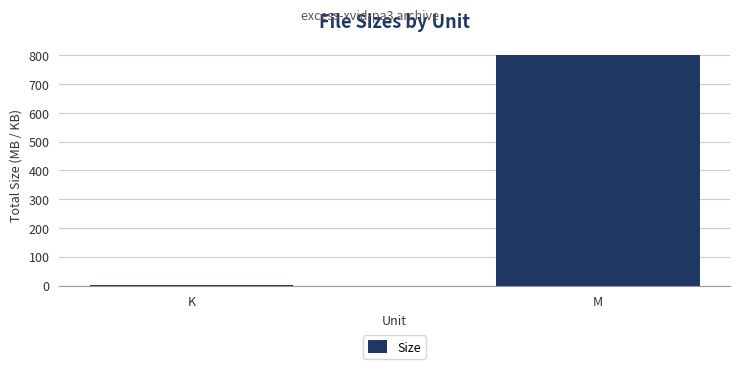

Reading right to left, what are all the values shown in this chart?

801.4	3.3